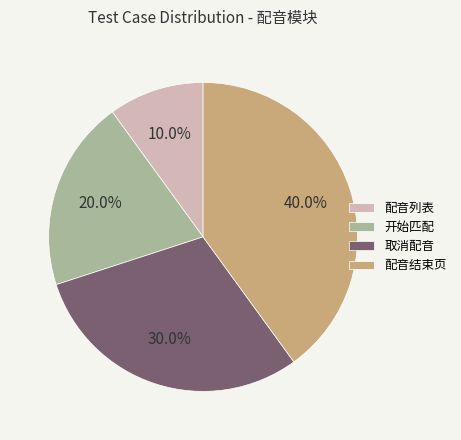

How many slices are in this pie chart?

4